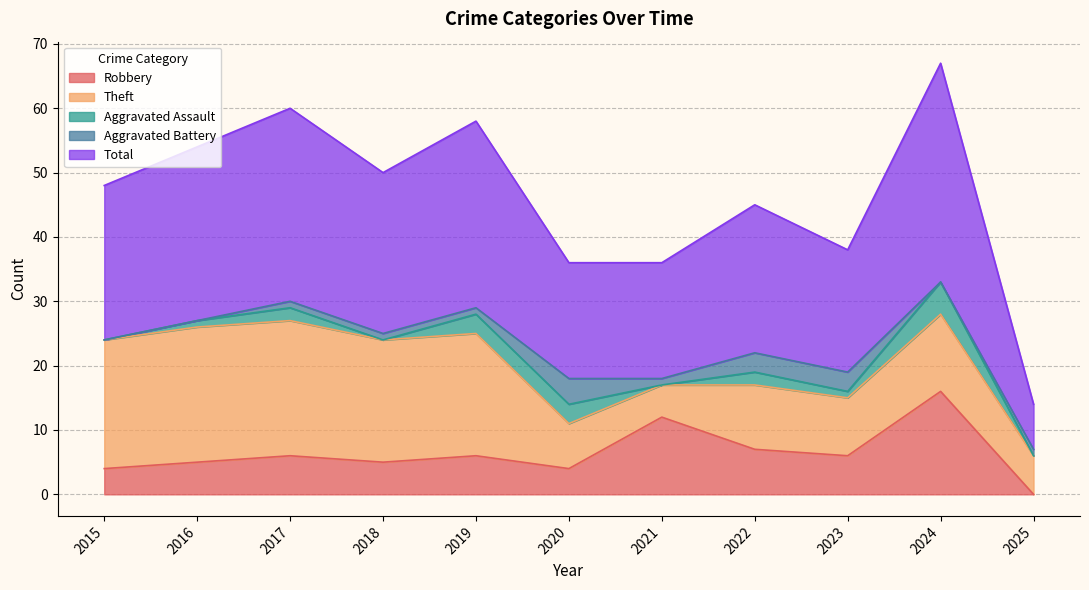

Between 2017 and 2022, which series saw the biggest shift?

Theft